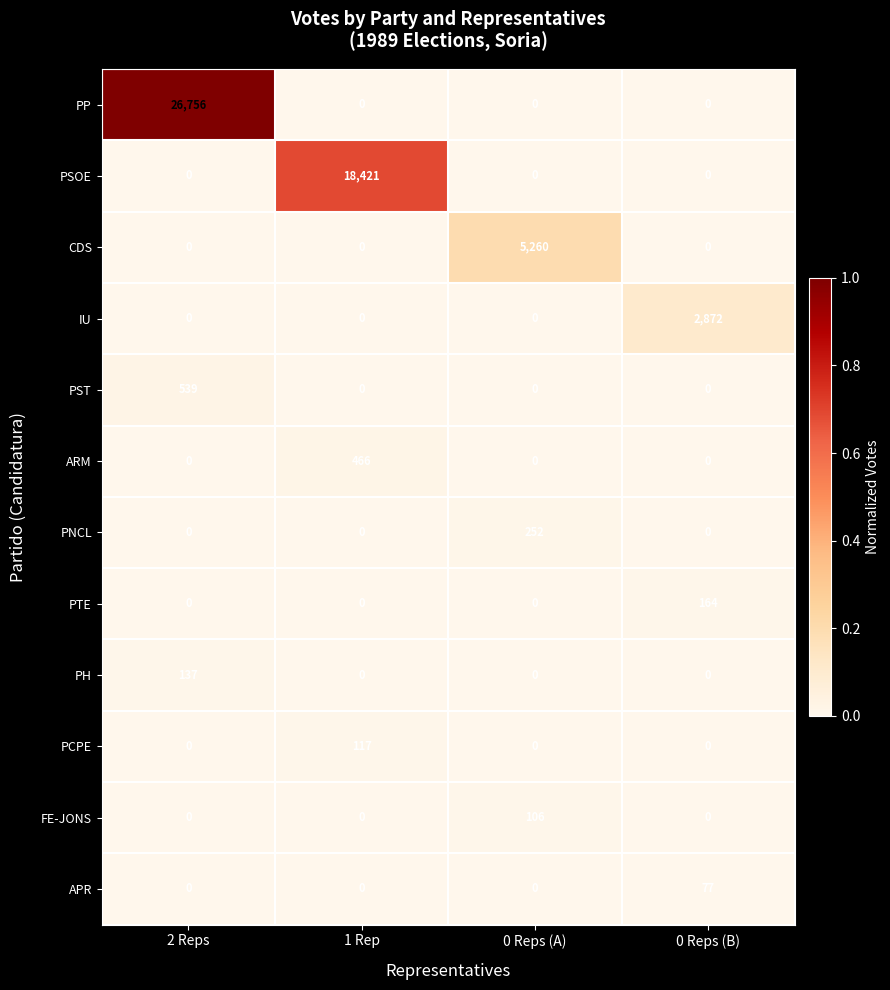

Read the PP value at 2 Reps, to the nearest 50.

26750